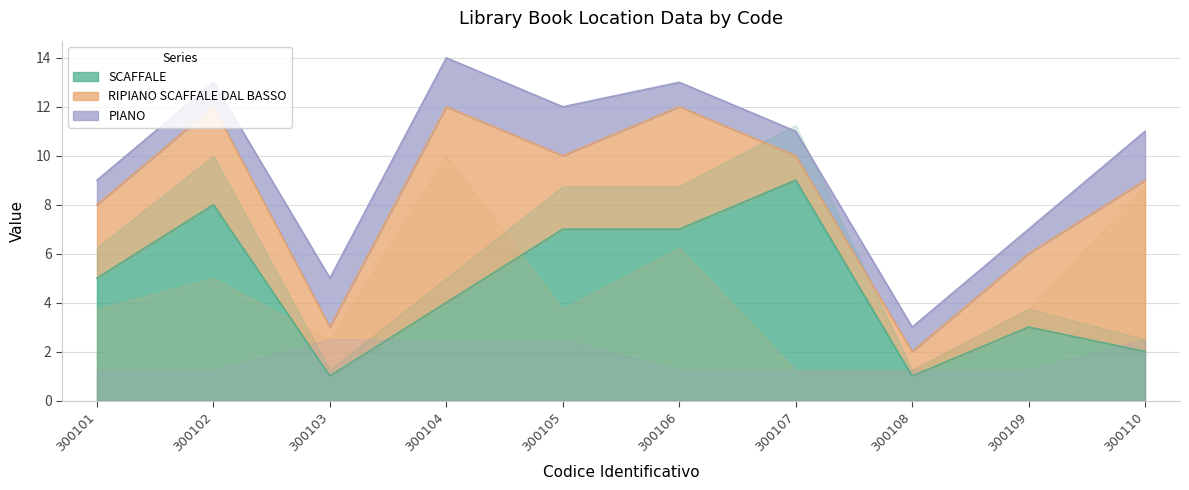

True or false: SCAFFALE has a value of 8 at 300102.

True